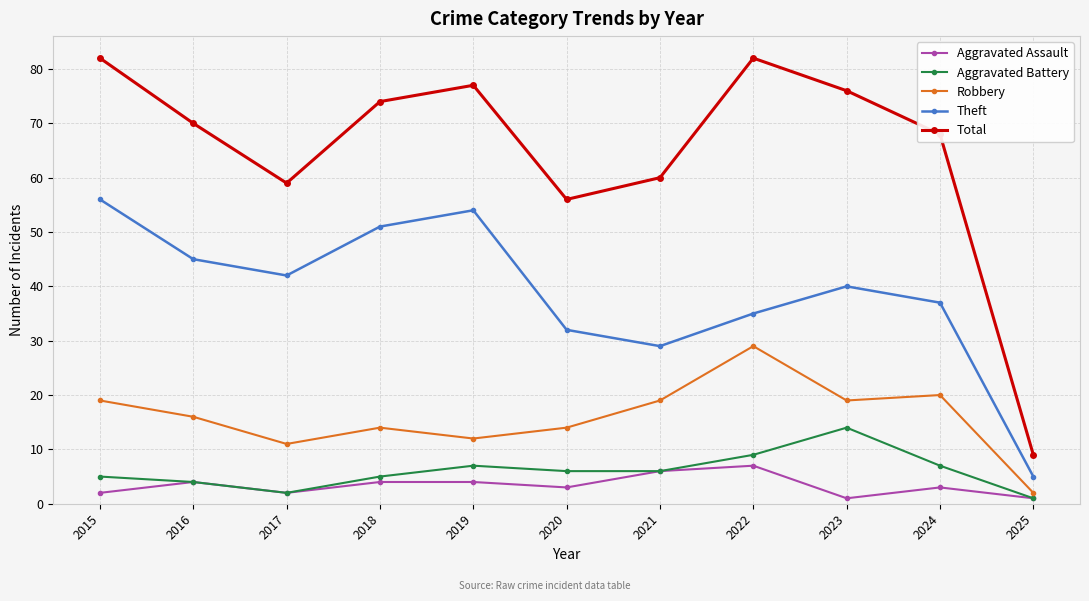

Reading right to left, extract all data points from this chart.

Aggravated Assault: 2025=1	2024=3	2023=1	2022=7	2021=6	2020=3	2019=4	2018=4	2017=2	2016=4	2015=2
Aggravated Battery: 2025=1	2024=7	2023=14	2022=9	2021=6	2020=6	2019=7	2018=5	2017=2	2016=4	2015=5
Robbery: 2025=2	2024=20	2023=19	2022=29	2021=19	2020=14	2019=12	2018=14	2017=11	2016=16	2015=19
Theft: 2025=5	2024=37	2023=40	2022=35	2021=29	2020=32	2019=54	2018=51	2017=42	2016=45	2015=56
Total: 2025=9	2024=68	2023=76	2022=82	2021=60	2020=56	2019=77	2018=74	2017=59	2016=70	2015=82